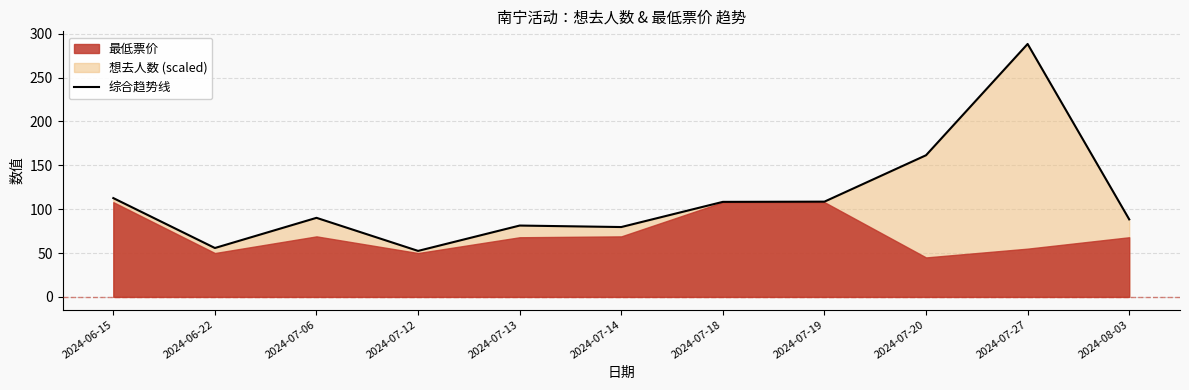

Reading left to right, extract all data points from this chart.

2024-06-15=112.7	2024-06-22=55.8	2024-07-06=90.2	2024-07-12=52.5	2024-07-13=81.3	2024-07-14=79.7	2024-07-18=108.3	2024-07-19=108.6	2024-07-20=161.5	2024-07-27=288.4	2024-08-03=88.4